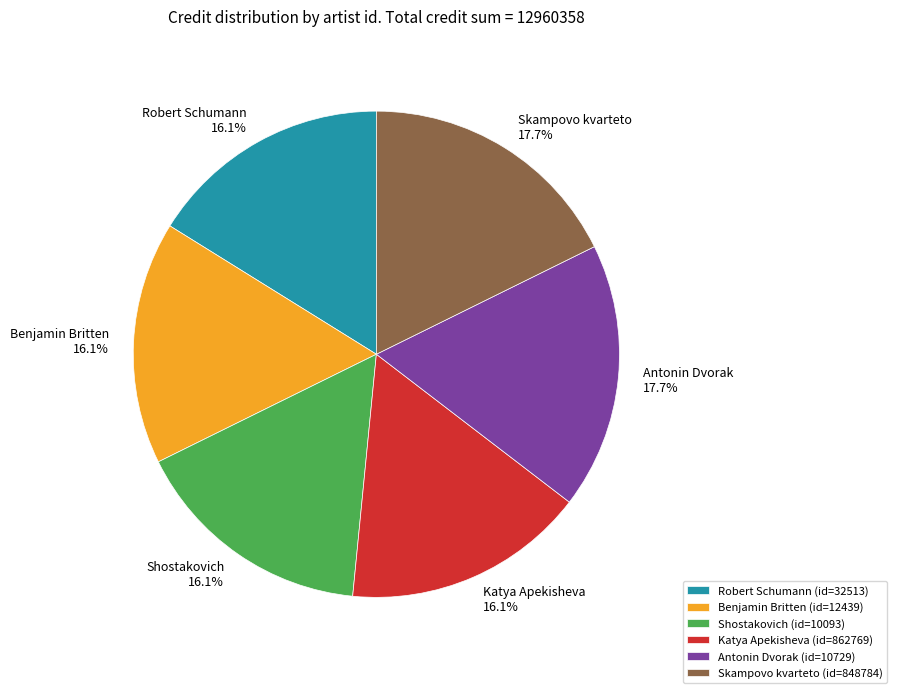

To the nearest percent, what is the average slice percentage?

17%